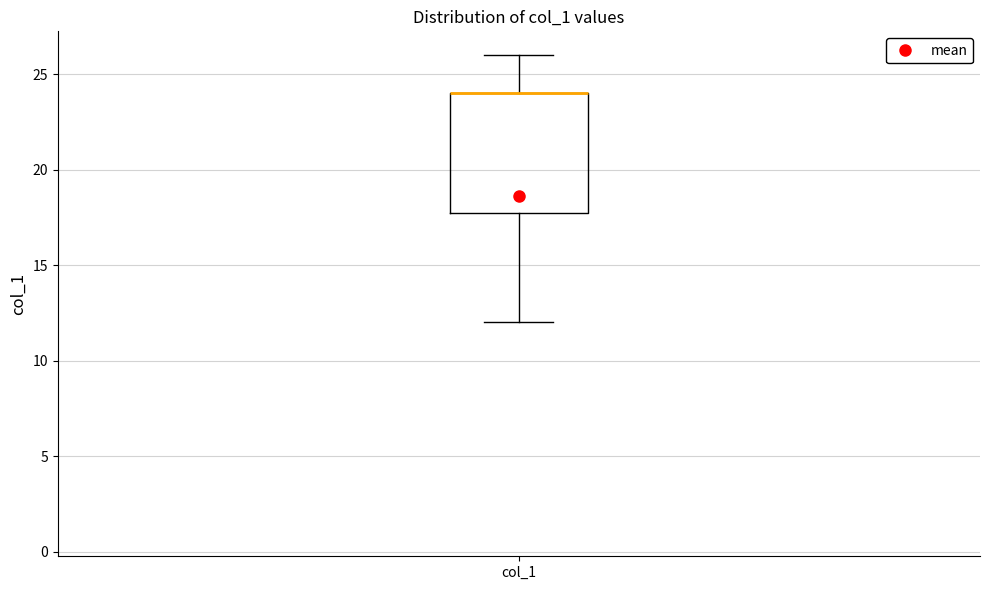

Transcribe this box plot: give where the median line is, the range the box spans, and where the two whiskers end, as read against the y-axis. The values are not printed on the chart, so give them approximately, as read against the axis.

median 24 (drawn on the box's upper edge), box 18 to 24, whiskers 12 to 26